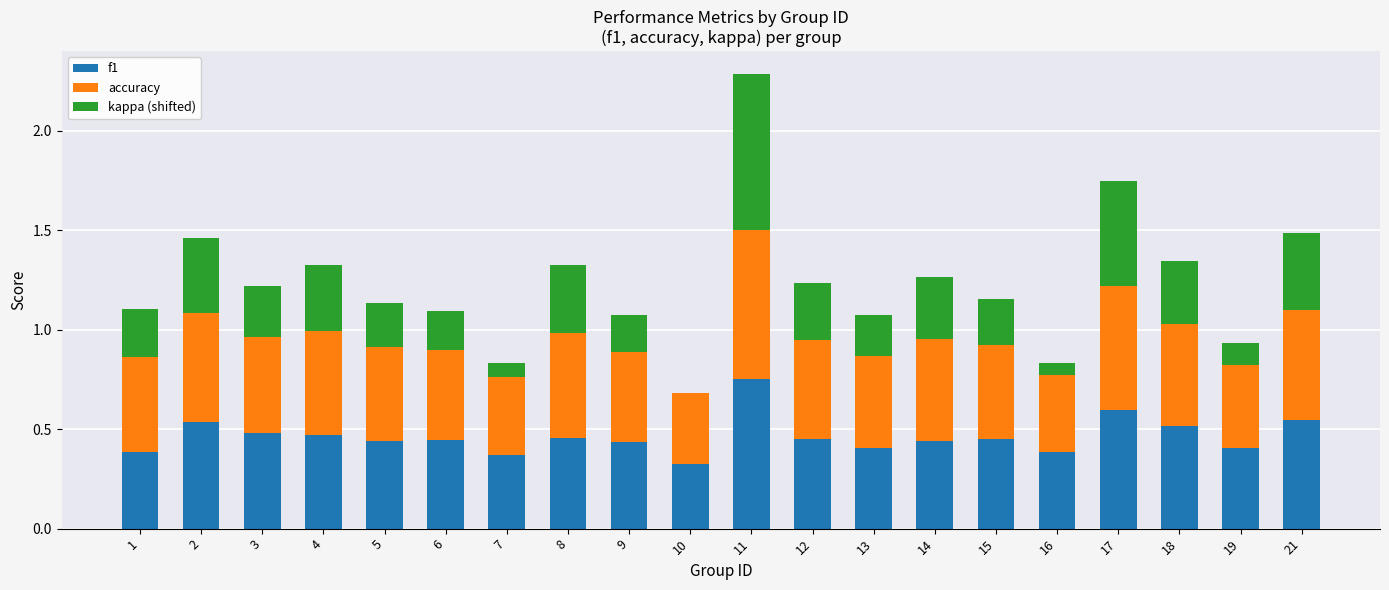

Is it true that f1 equals 0.5 at 11?

False